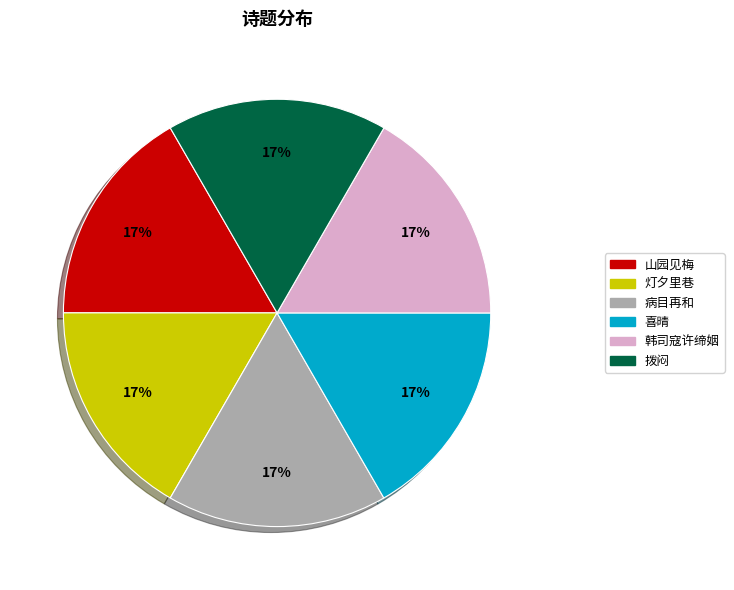

How many segments does this pie chart have?

6